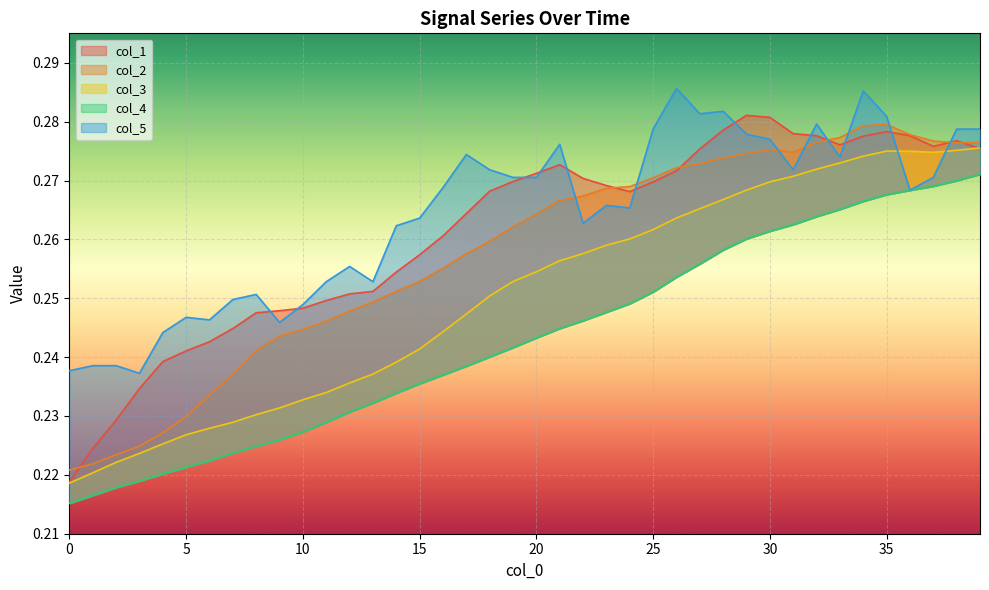

The value of col_3 at 36 is 0.2. True or false?

False